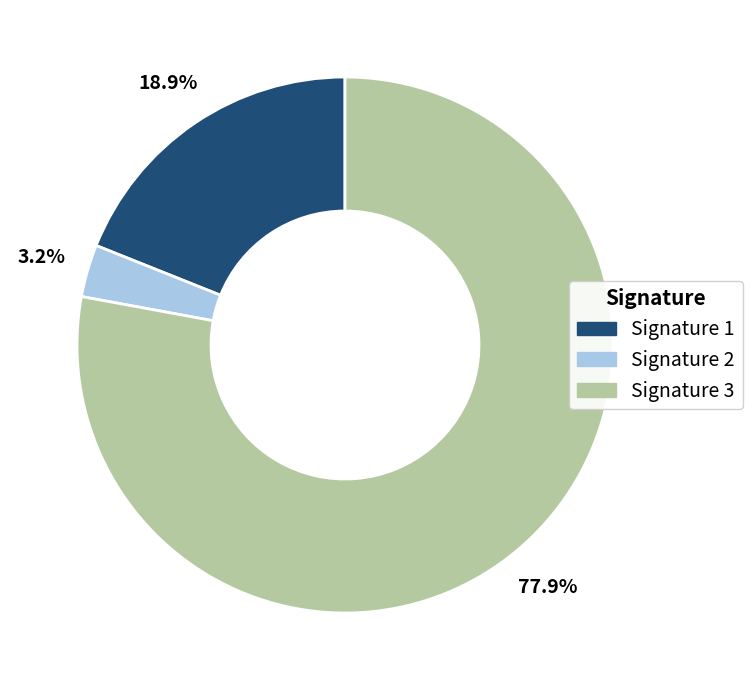

Is there a majority slice in this chart?

Yes